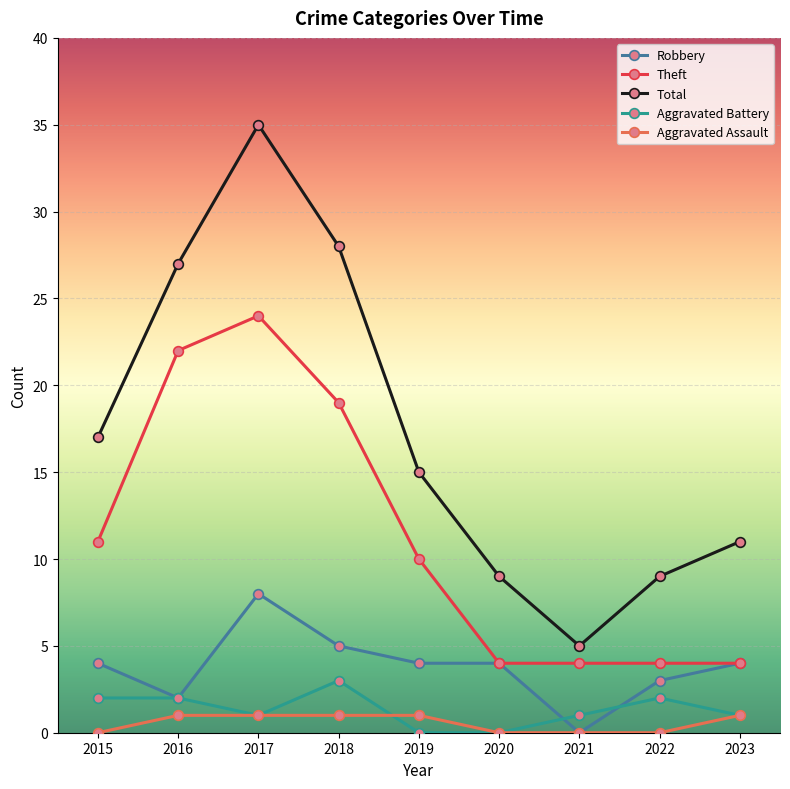

What is the value of the Robbery point at the 5th from the left?

4